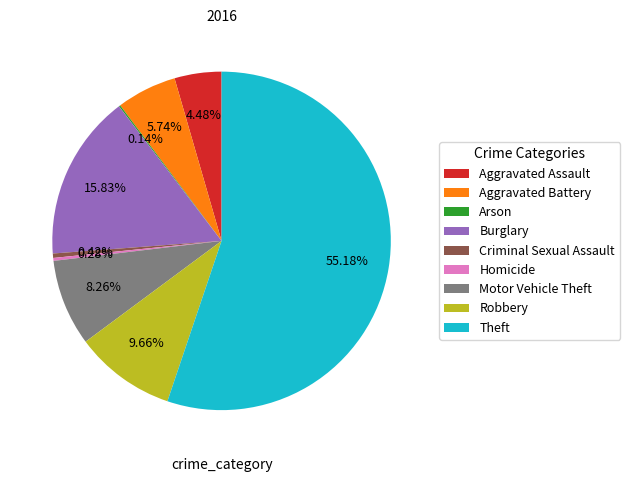

To the nearest percent, what portion does Aggravated Battery represent?

6%